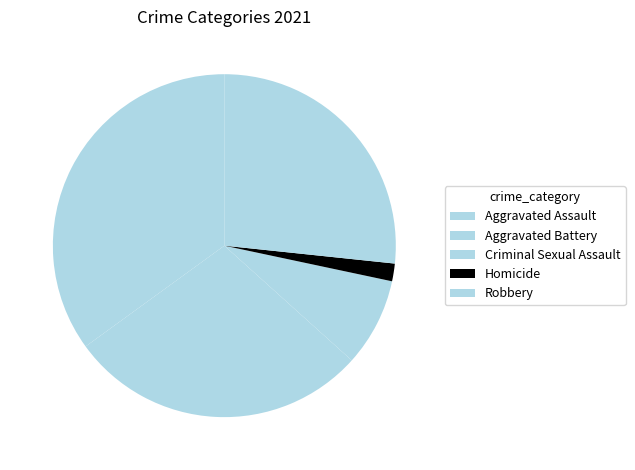

How many slices are in this pie chart?

5